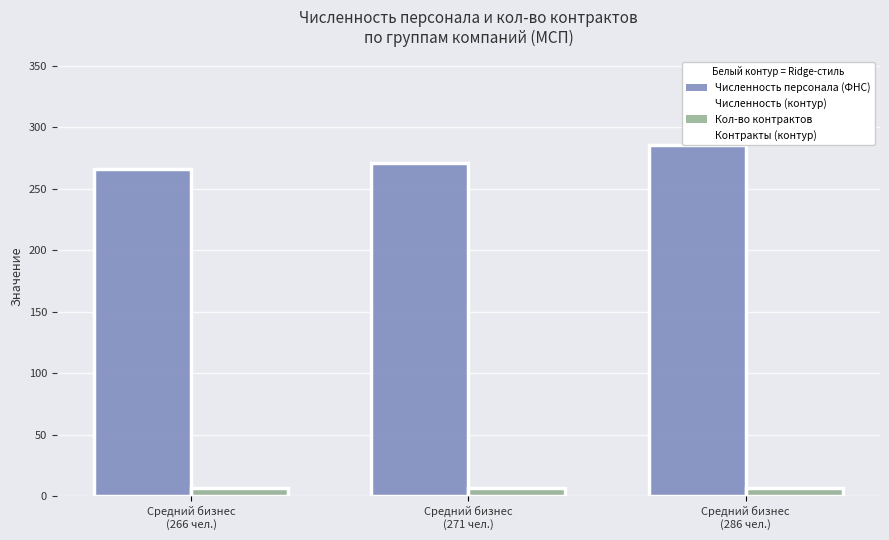

List the series in order of their peak value, lowest first.

Кол-во контрактов, Контракты (контур), Численность персонала (ФНС), Численность (контур)